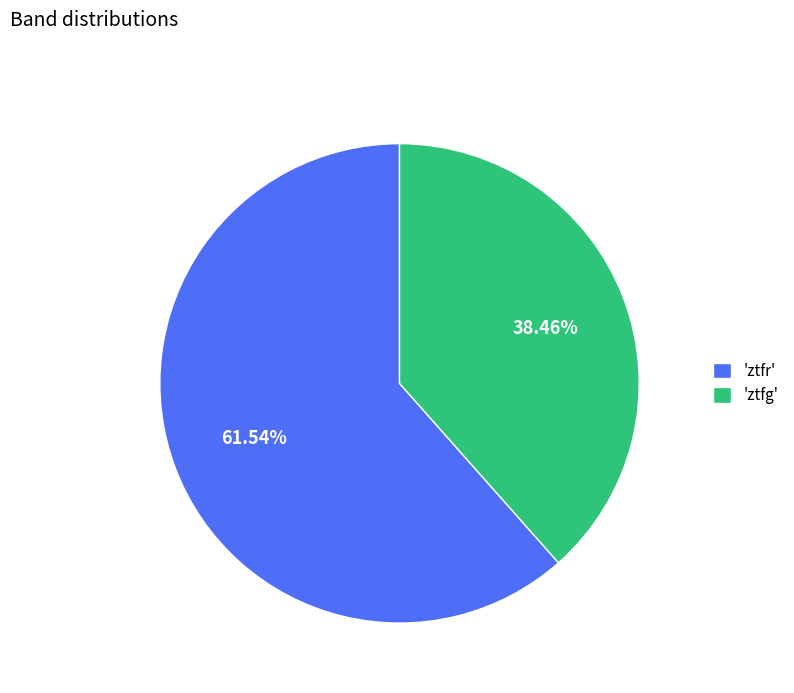

Between 'ztfr' and 'ztfg', which is larger?

'ztfr'